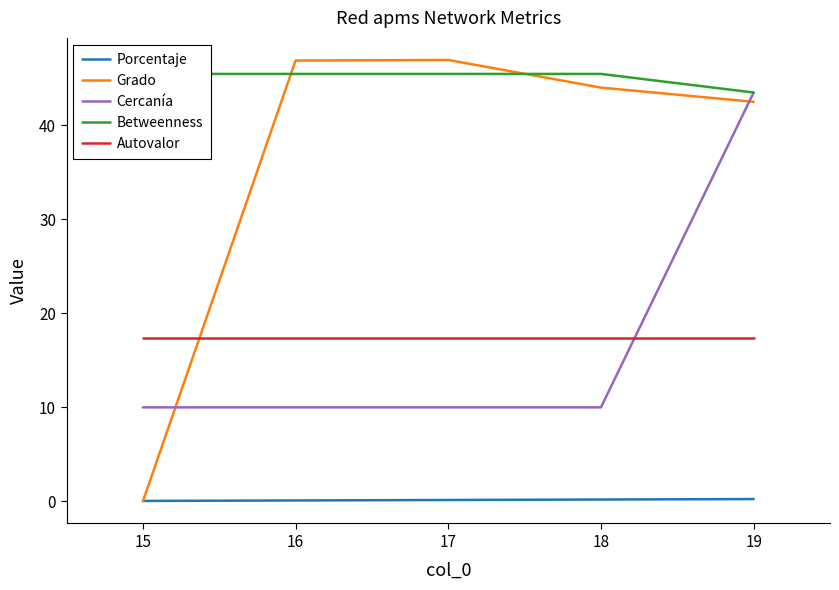

The Autovalor series shows 8.8 at 15. True or false?

False